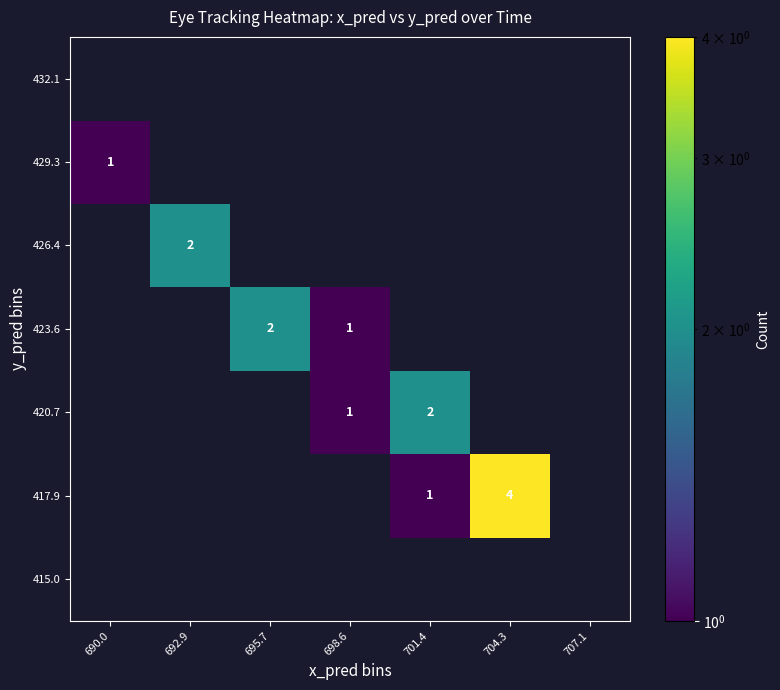

What is the total value across all series at 704.3?

4